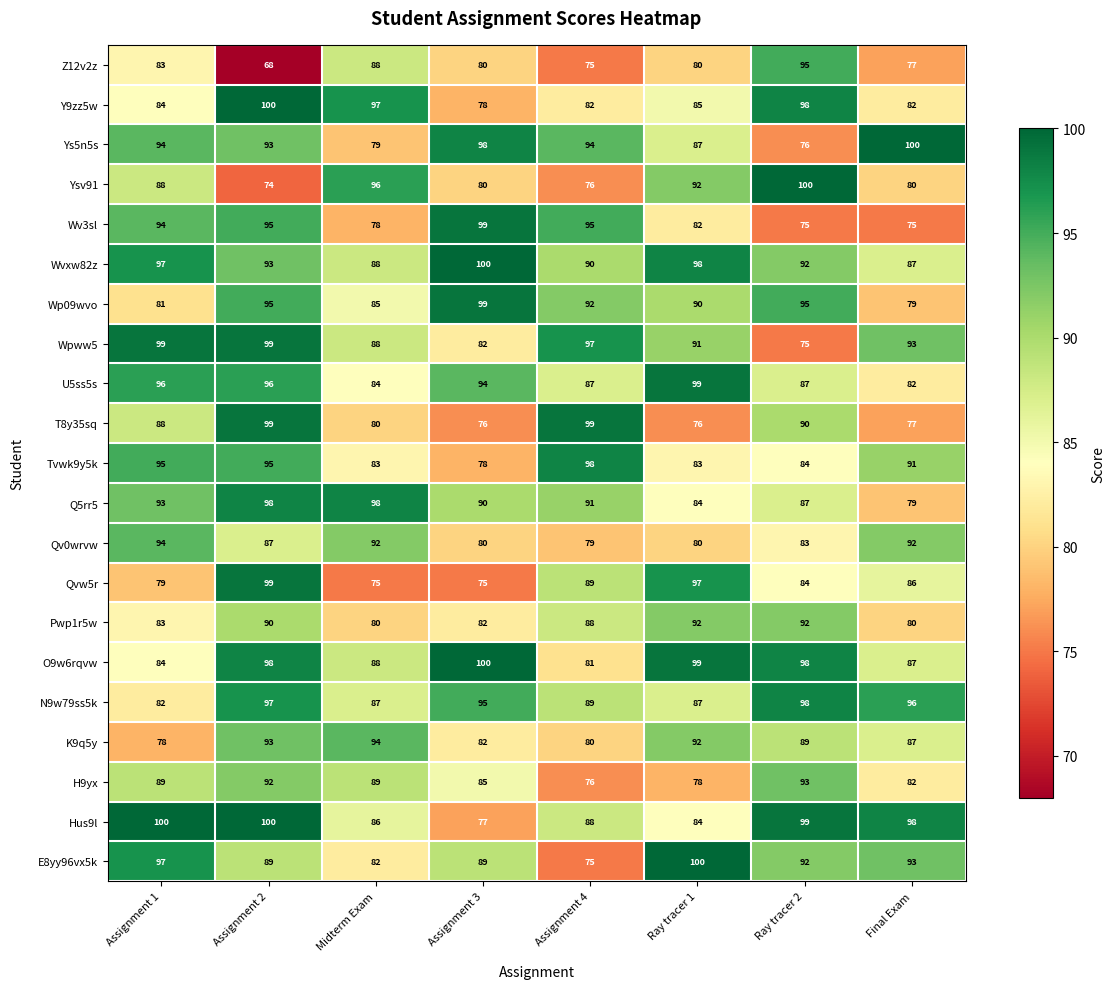

The Z12v2z series shows 95 at Ray tracer 2. True or false?

True